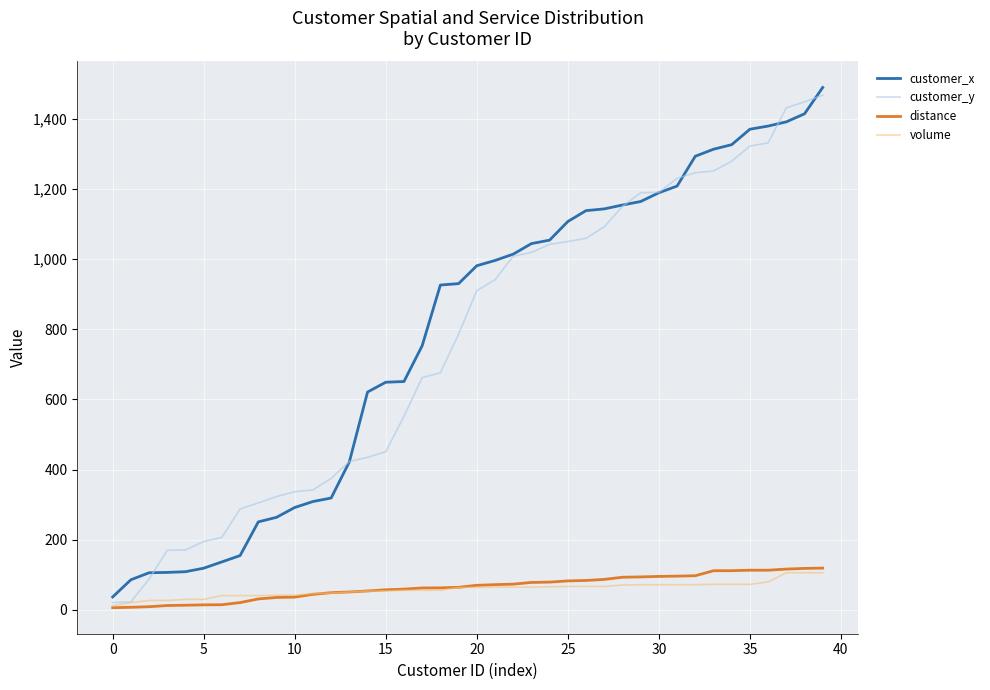

What is the greatest value displayed?

1489.0